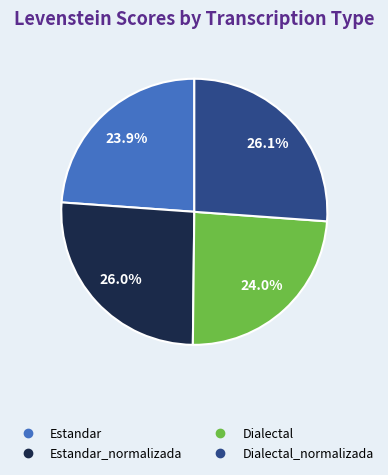

Does any single category account for the majority?

No